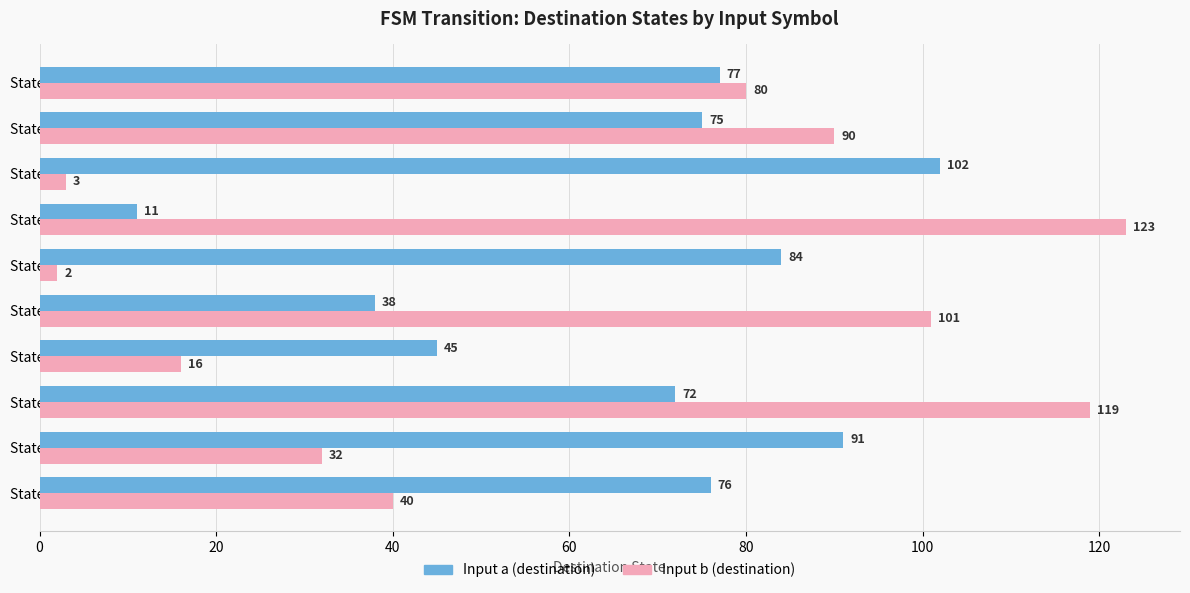

What is the difference between the maximum and minimum values in the Input a (destination) series?

91